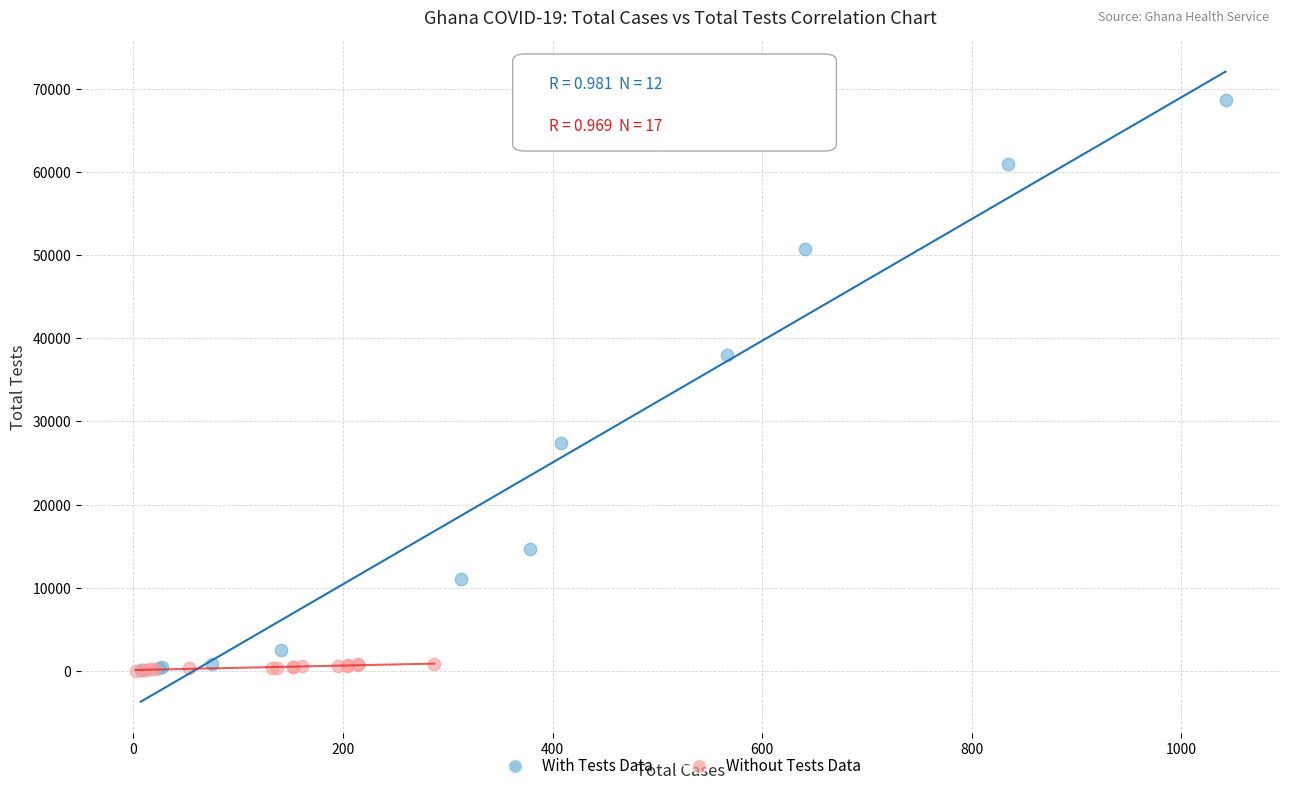

Which series contains the highest Y value?

With Tests Data